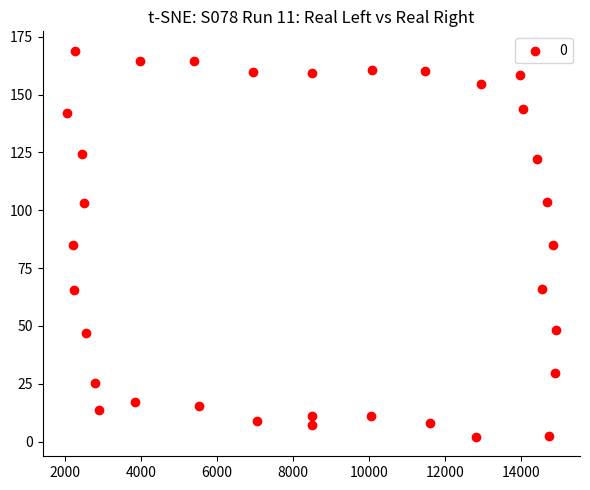

What is the range of Y values (max minus min)?

167.0